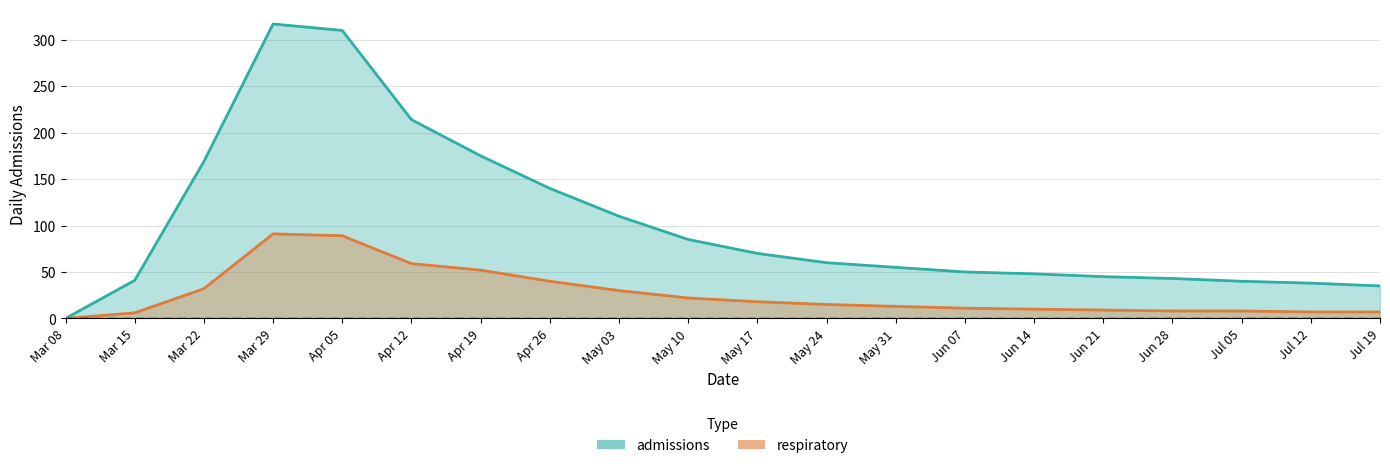

What is the approximate value of admissions (line) at Jun 21, to the nearest 50?

50